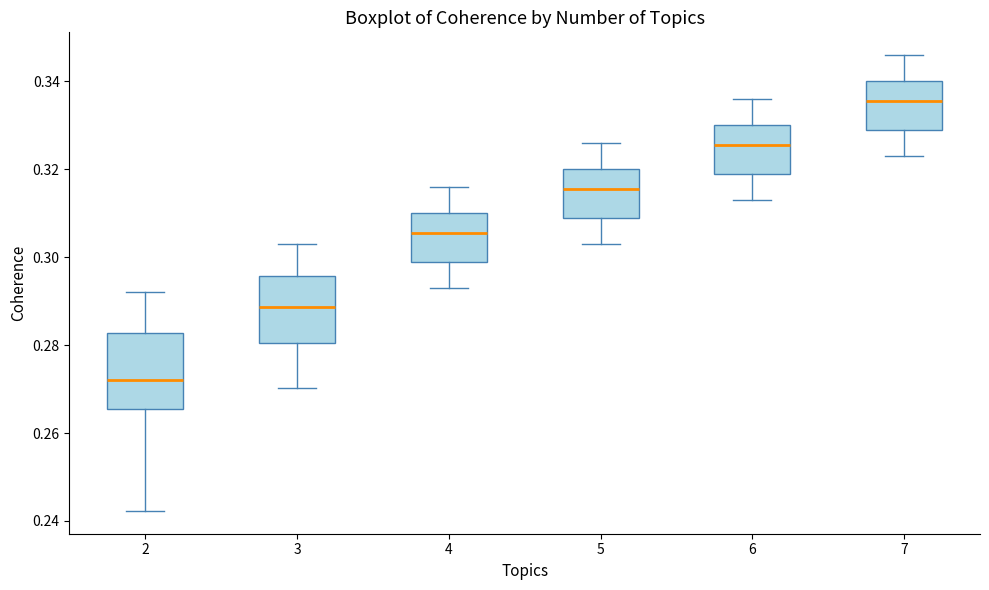

Reading left to right, read every box against the y-axis: the position of its median line, the range the box covers, and the ends of its whiskers. The values are not printed on the chart, so give them approximately, as read against the axis.

2: median 0.272, box 0.266 to 0.282, whiskers 0.242 to 0.292
3: median 0.288, box 0.280 to 0.296, whiskers 0.270 to 0.304
4: median 0.306, box 0.300 to 0.310, whiskers 0.294 to 0.316
5: median 0.316, box 0.310 to 0.320, whiskers 0.304 to 0.326
6: median 0.326, box 0.320 to 0.330, whiskers 0.314 to 0.336
7: median 0.336, box 0.330 to 0.340, whiskers 0.324 to 0.346